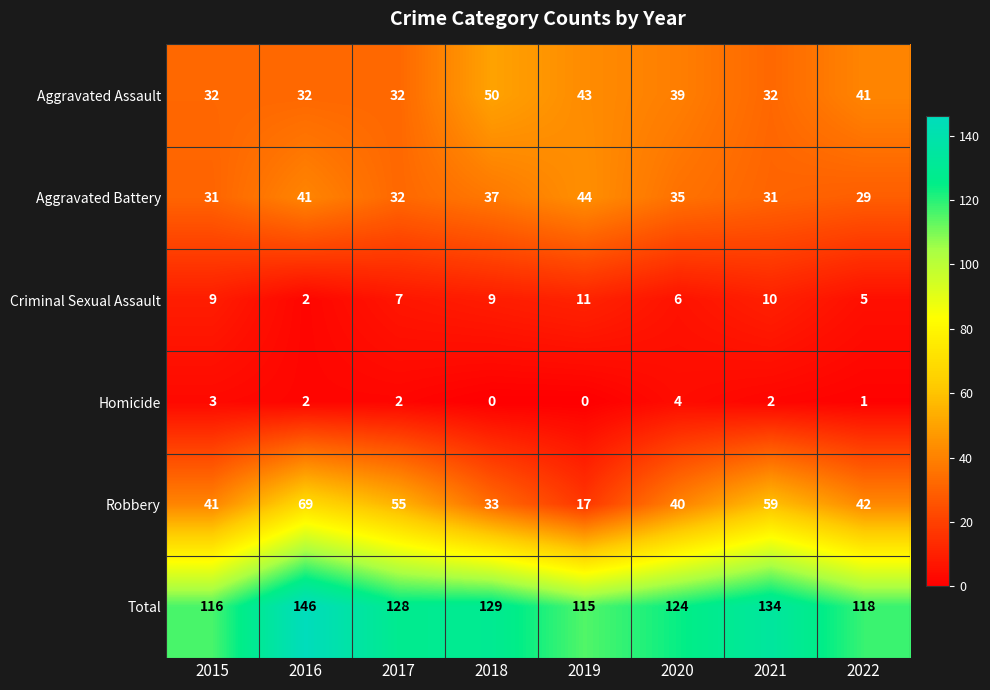

At which label does Criminal Sexual Assault reach its minimum?

2016